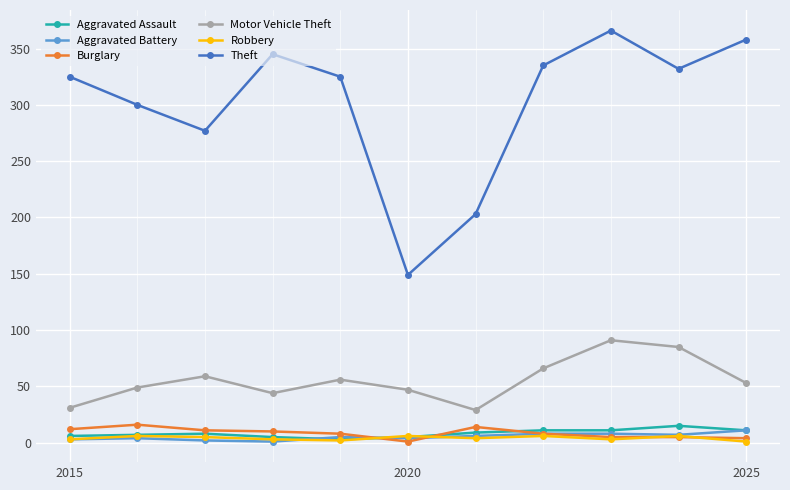

What is the maximum value for Motor Vehicle Theft?

91